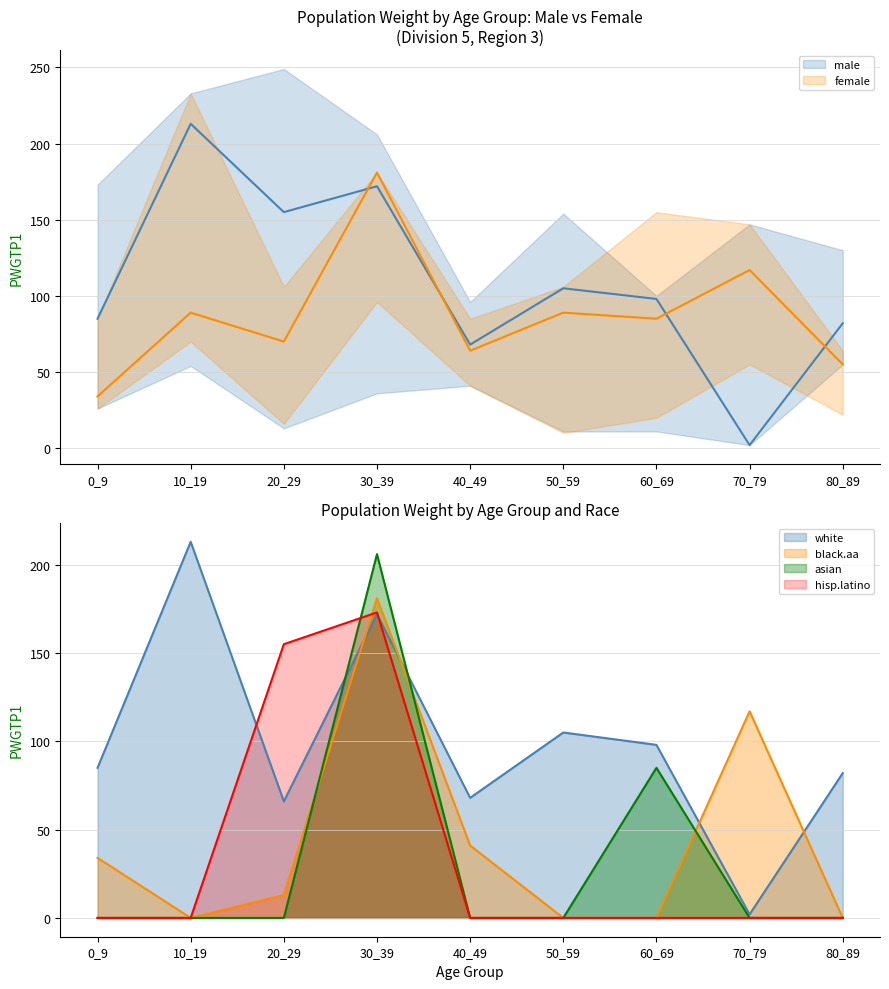

Reading left to right, transcribe all the data shown in this chart.

male: 0_9=85	10_19=213	20_29=155	30_39=172	40_49=68	50_59=105	60_69=98	70_79=2	80_89=82
female: 0_9=34	10_19=89	20_29=70	30_39=181	40_49=64	50_59=89	60_69=85	70_79=117	80_89=55
white: 0_9=85	10_19=213	20_29=66	30_39=172	40_49=68	50_59=105	60_69=98	70_79=2	80_89=82
black.aa: 0_9=34	10_19=0	20_29=13	30_39=181	40_49=41	50_59=0	60_69=0	70_79=117	80_89=0
asian: 0_9=0	10_19=0	20_29=0	30_39=206	40_49=0	50_59=0	60_69=85	70_79=0	80_89=0
hisp.latino: 0_9=0	10_19=0	20_29=155	30_39=173	40_49=0	50_59=0	60_69=0	70_79=0	80_89=0